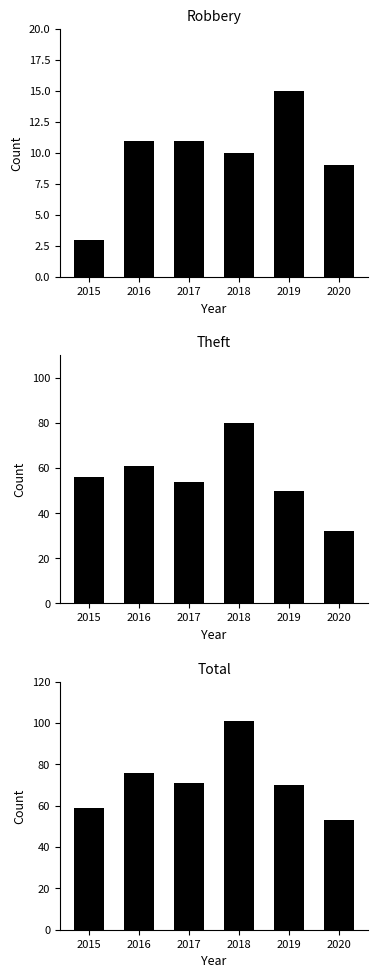

How many data points in Theft are less than 56?

3